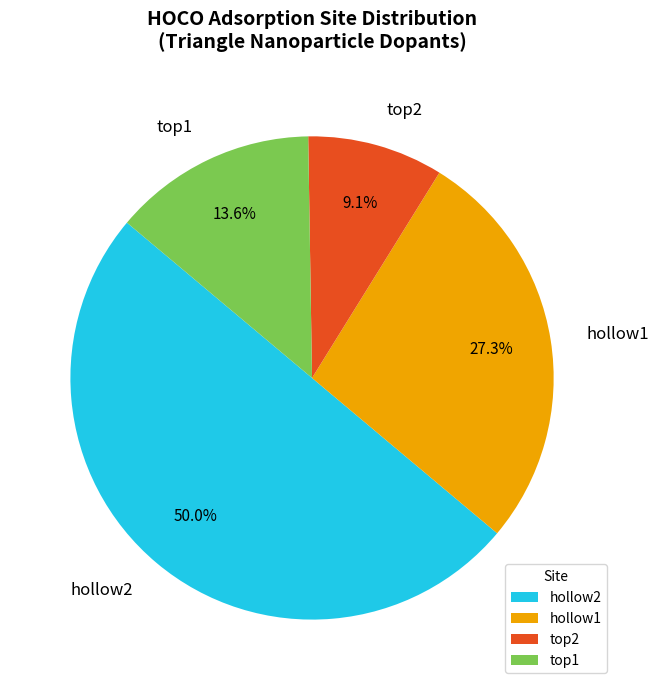

Combined, what portion of the pie is top1 and top2?

22.7%